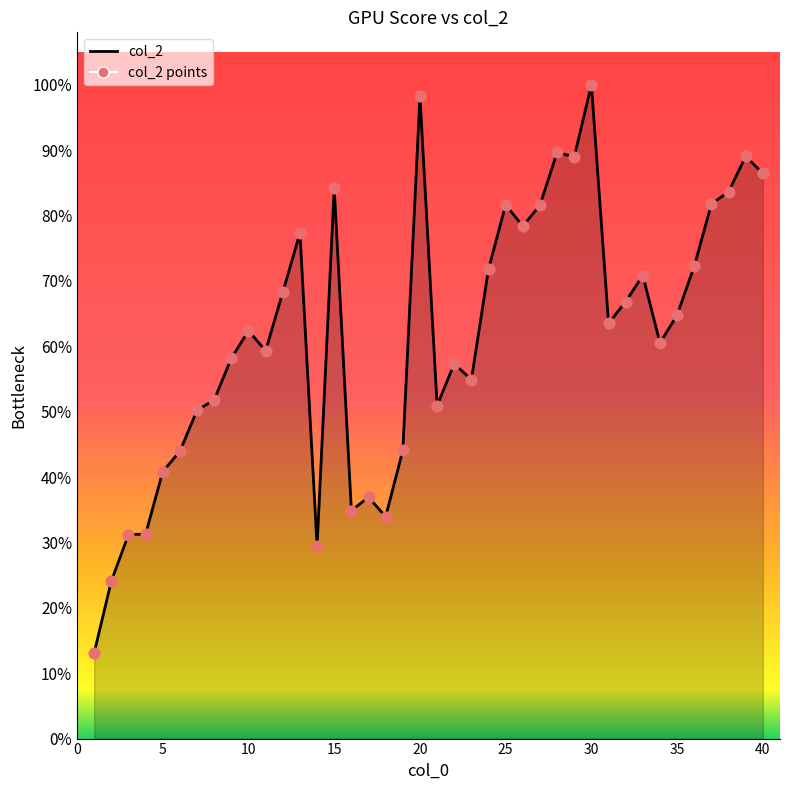

What is the change in value from 26 to 40?

+17792